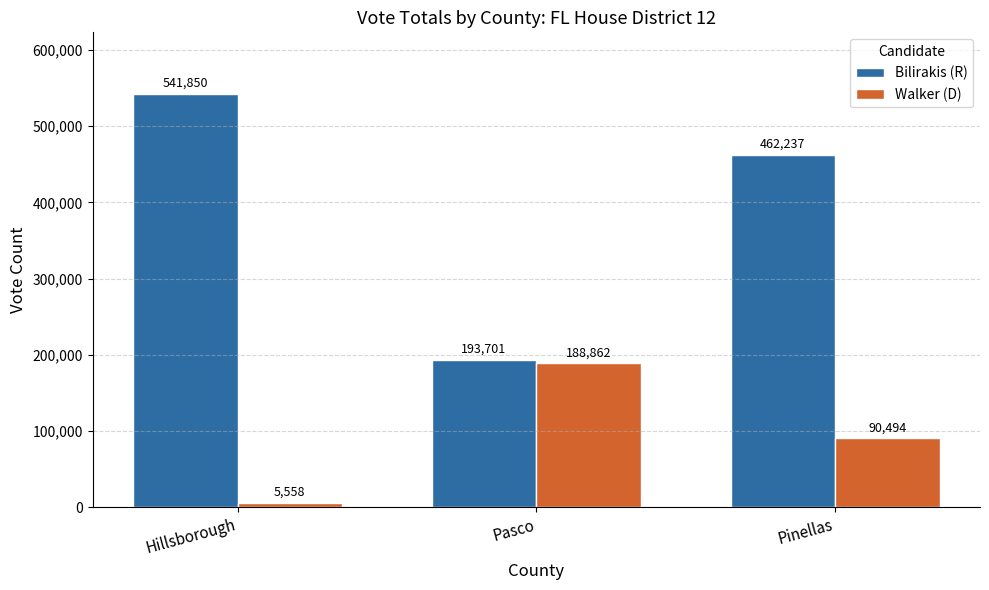

Does the chart contain stacked bars?

No